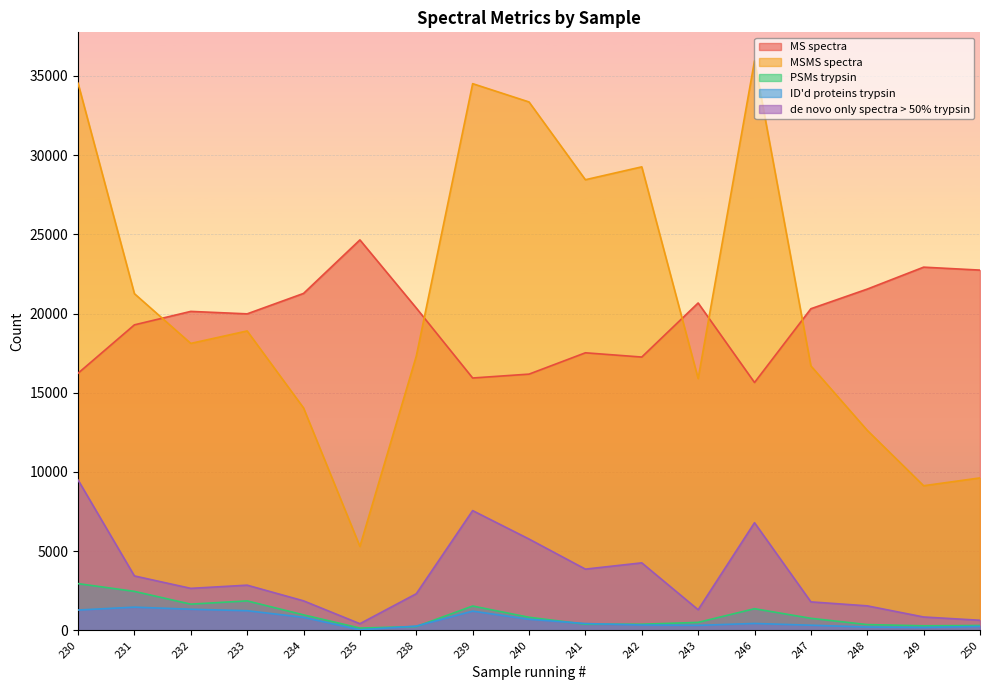

How many data points in de novo only spectra > 50% trypsin are above 2653?

8